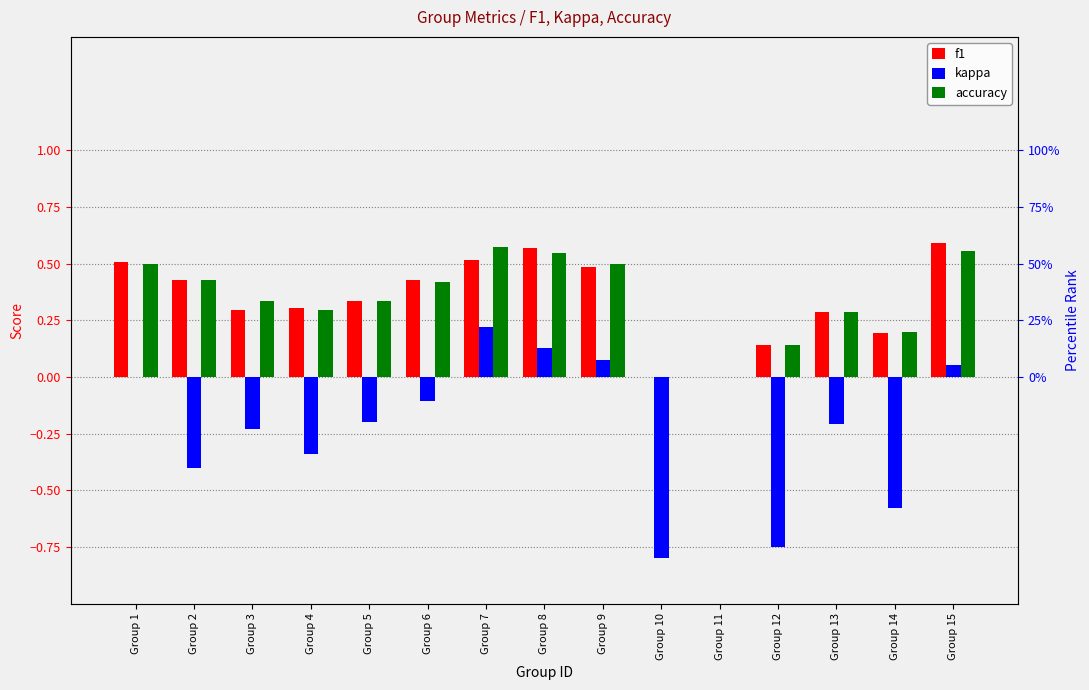

Which has a higher value, Group 10 or Group 4?

Group 4